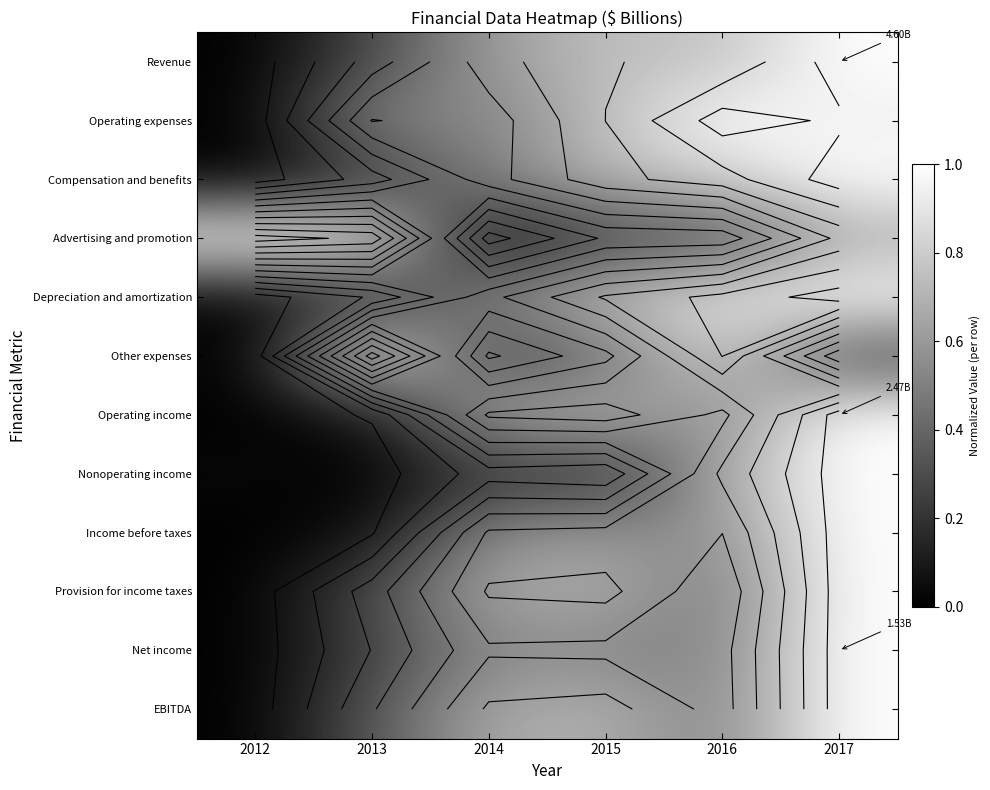

True or false: Provision for income taxes has a value of 0.3 at 2013.

True